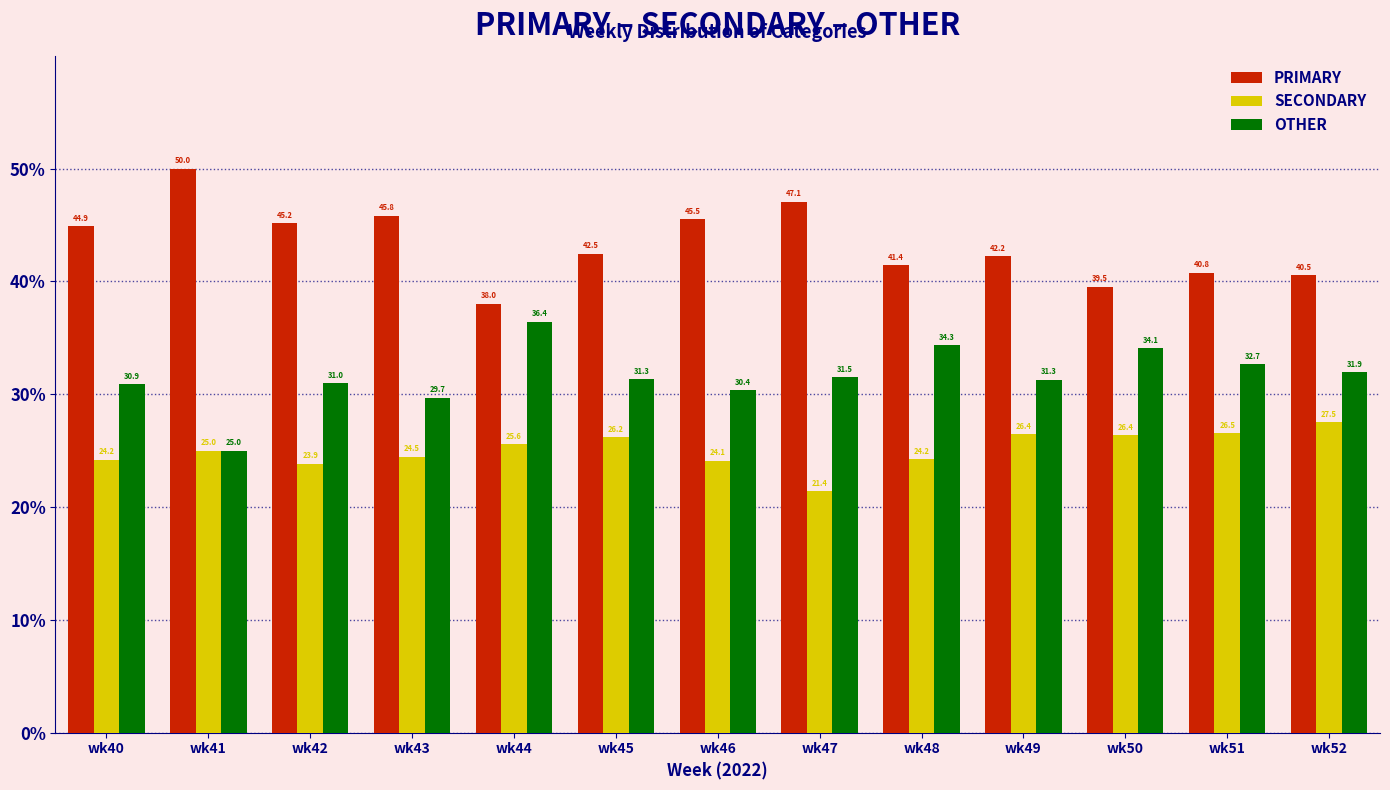

Rank the series by their average value, from lowest to highest.

SECONDARY, OTHER, PRIMARY